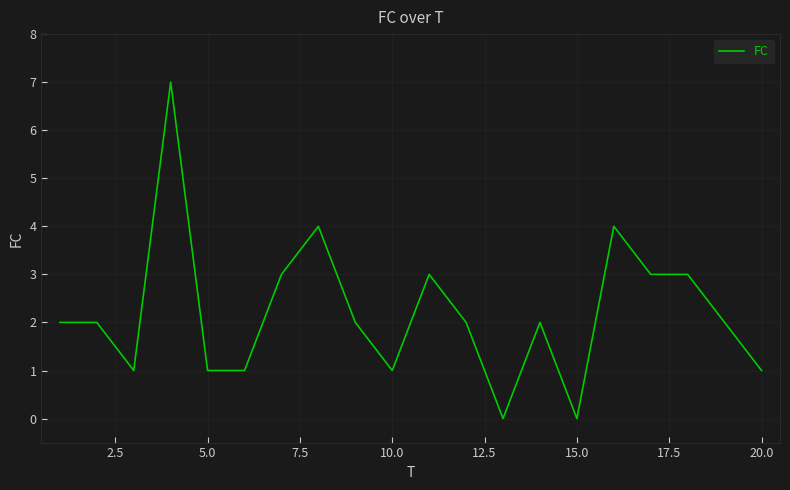

What is the difference between the maximum and second lowest values?

7